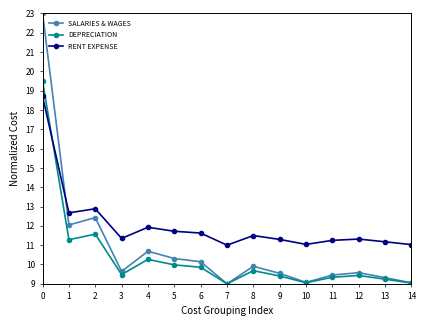

Which series has the largest range (max minus min)?

SALARIES & WAGES